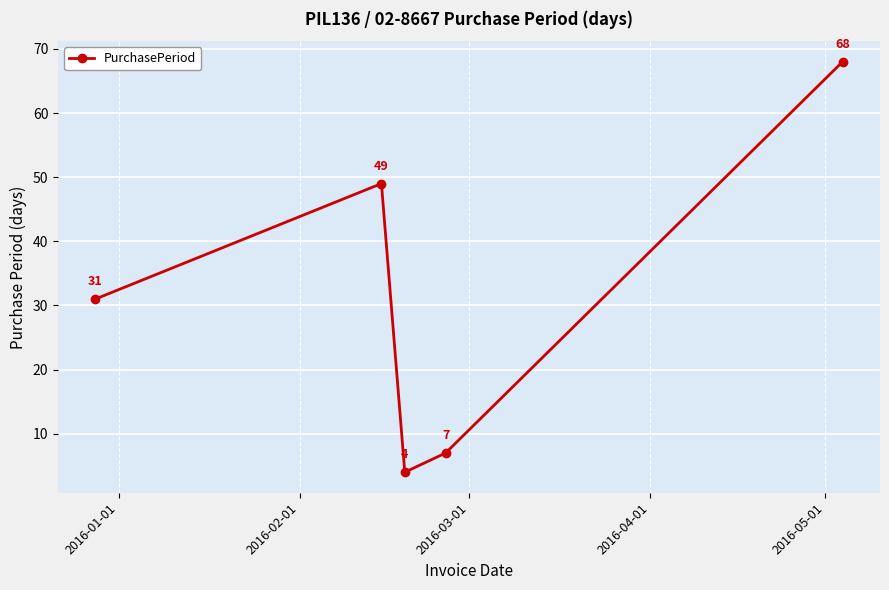

True or false: the data has more than 0 interior local peaks.

True